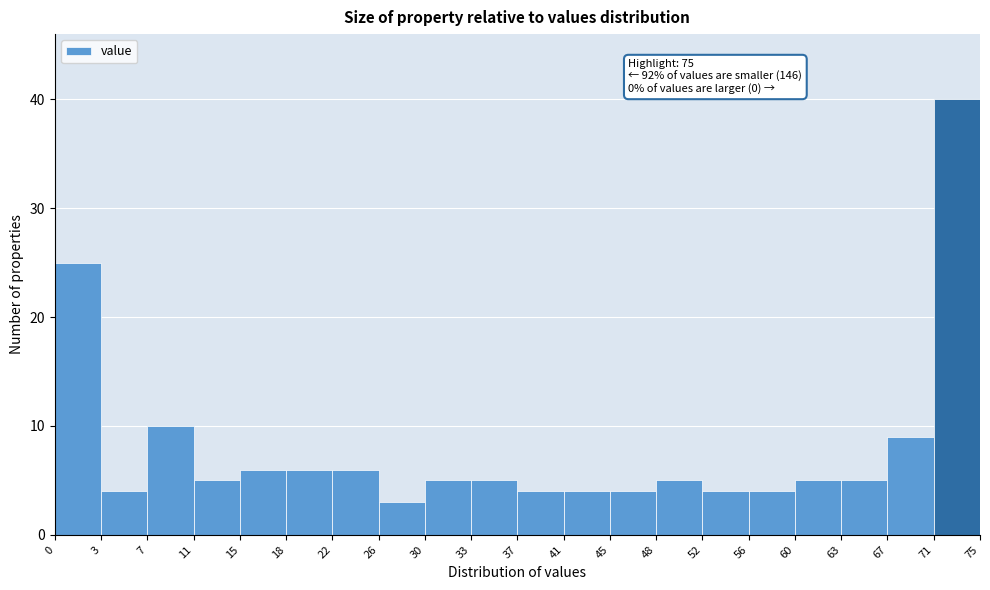

Which range on the x-axis has the tallest bar?

71 to 75